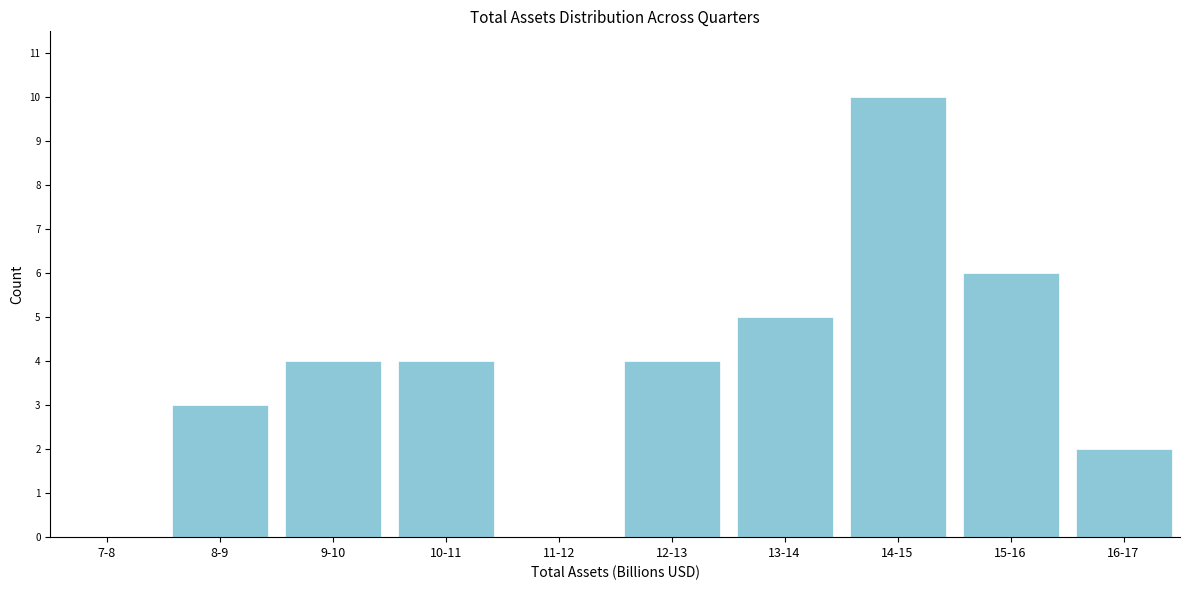

Reading right to left, transcribe all the data shown in this chart.

16-17=2	15-16=6	14-15=10	13-14=5	12-13=4	11-12=0	10-11=4	9-10=4	8-9=3	7-8=0